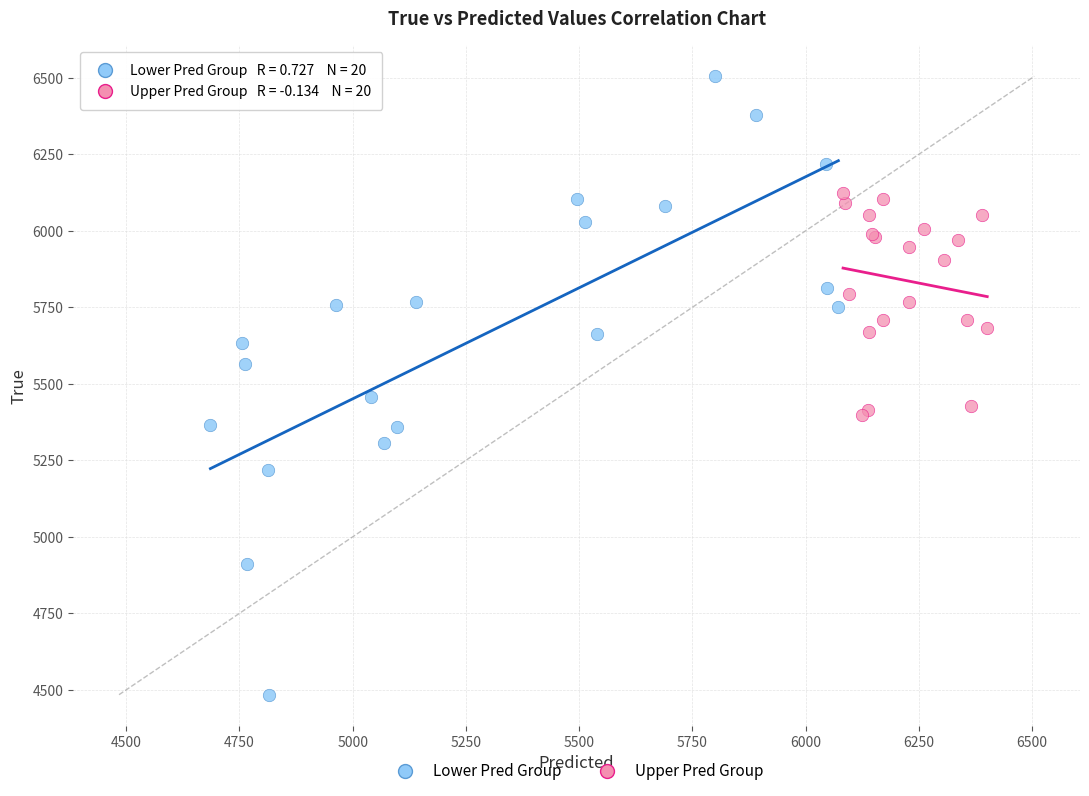

Which series has the widest spread of Y values?

Lower Pred Group